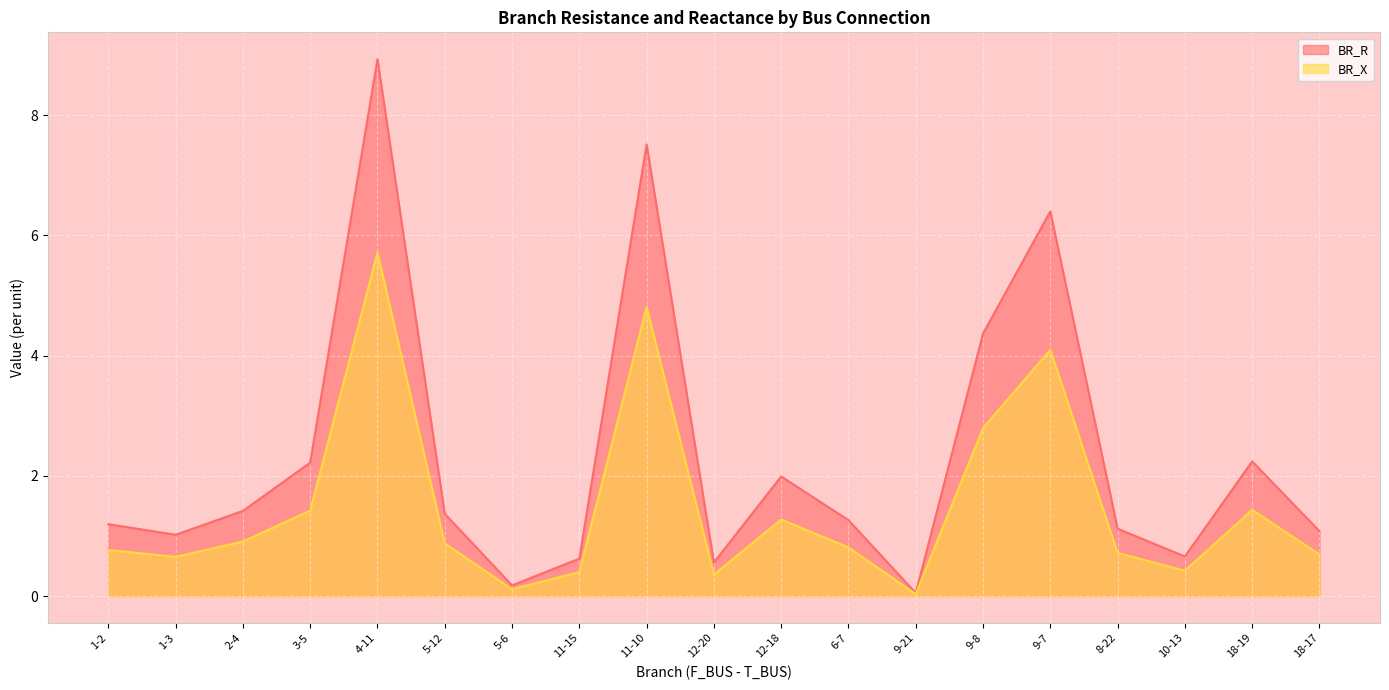

Reading right to left, list all the values displayed in this chart.

BR_R: 18-17=1.1	18-19=2.2	10-13=0.7	8-22=1.1	9-7=6.4	9-8=4.4	9-21=0.0	6-7=1.3	12-18=2.0	12-20=0.6	11-10=7.5	11-15=0.6	5-6=0.2	5-12=1.4	4-11=8.9	3-5=2.2	2-4=1.4	1-3=1.0	1-2=1.2
BR_X: 18-17=0.7	18-19=1.4	10-13=0.4	8-22=0.7	9-7=4.1	9-8=2.8	9-21=0.0	6-7=0.8	12-18=1.3	12-20=0.4	11-10=4.8	11-15=0.4	5-6=0.1	5-12=0.9	4-11=5.7	3-5=1.4	2-4=0.9	1-3=0.7	1-2=0.8